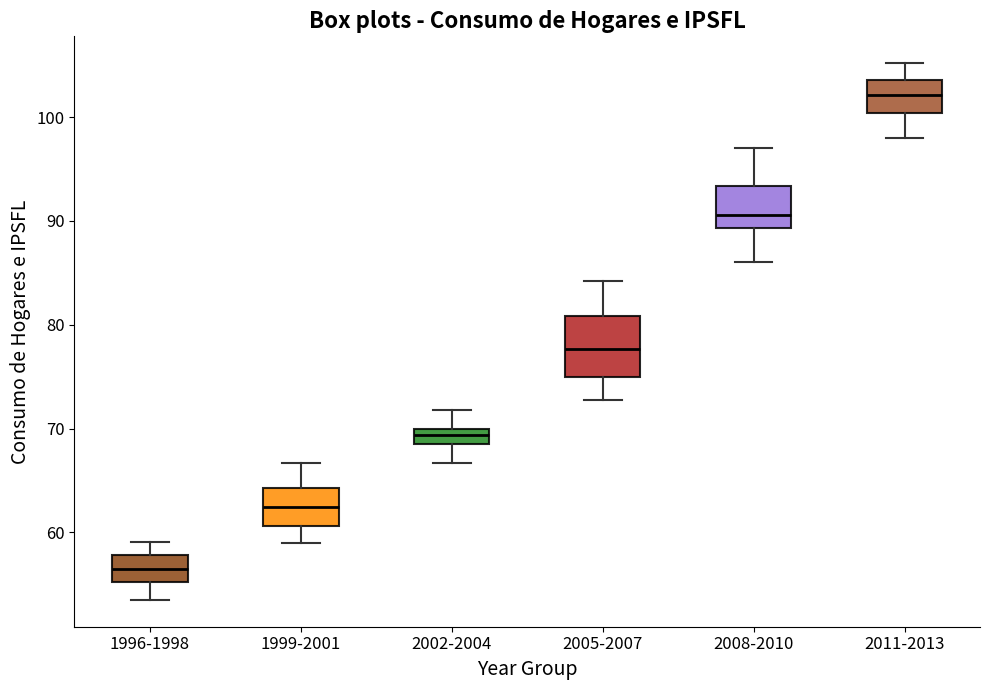

Which box has the lowest median line?

1996-1998